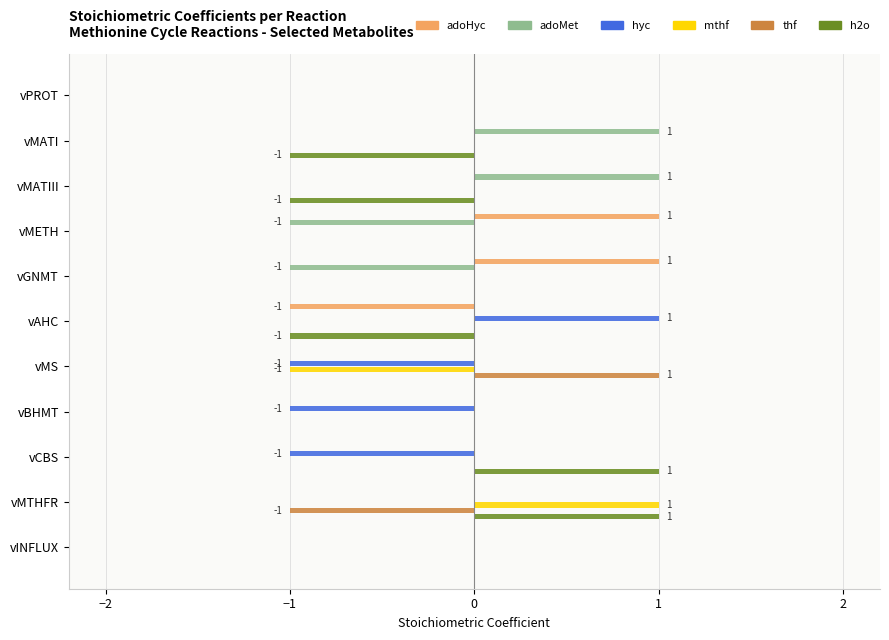

Count the number of categories in the chart.

11